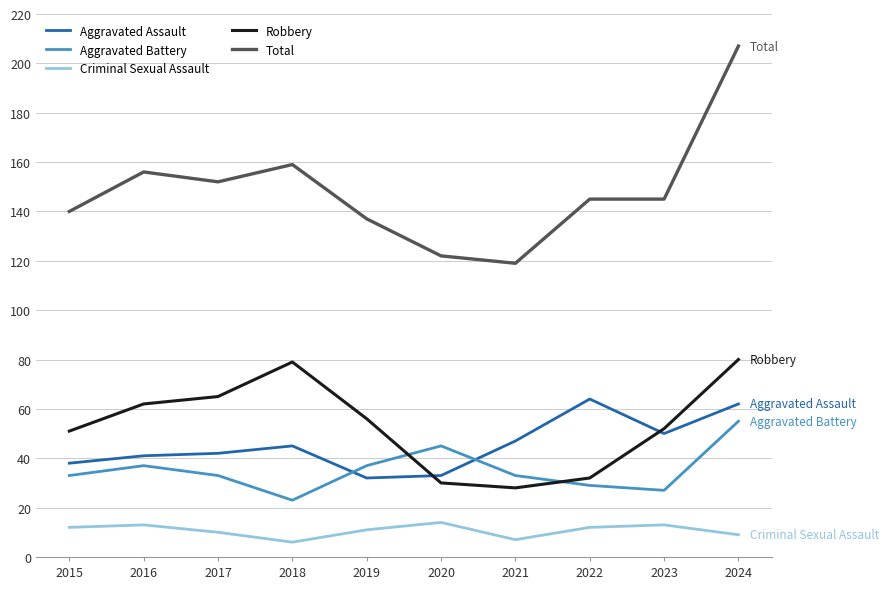

True or false: Criminal Sexual Assault and Aggravated Battery intersect in this chart.

False